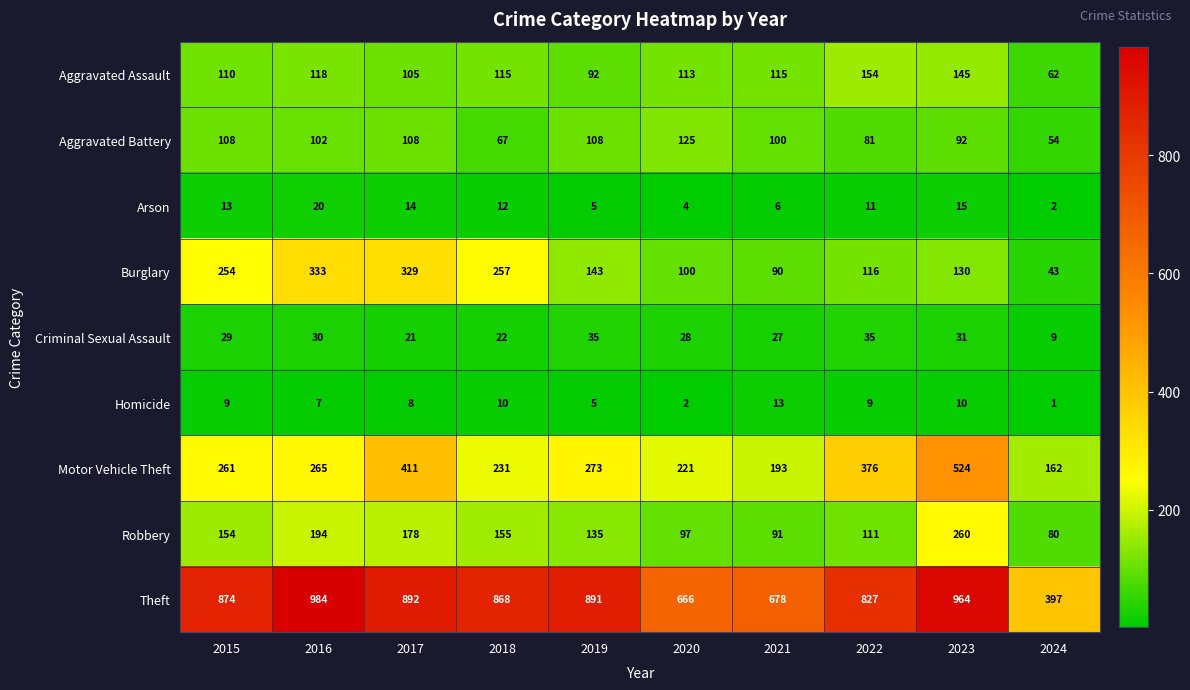

How many distinct data groups are displayed?

9